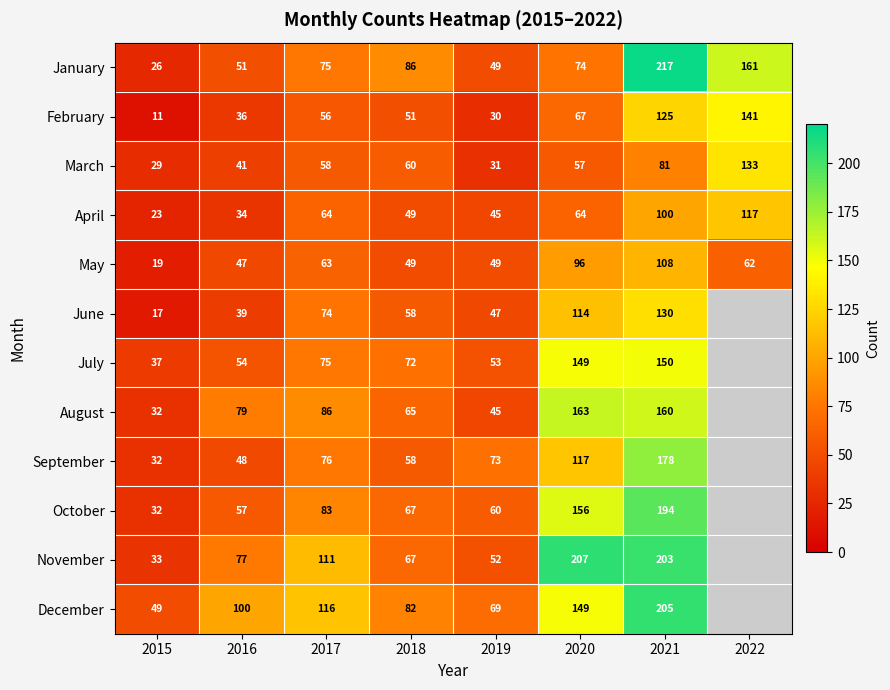

What is the difference between the October values at 2019 and 2017?

23